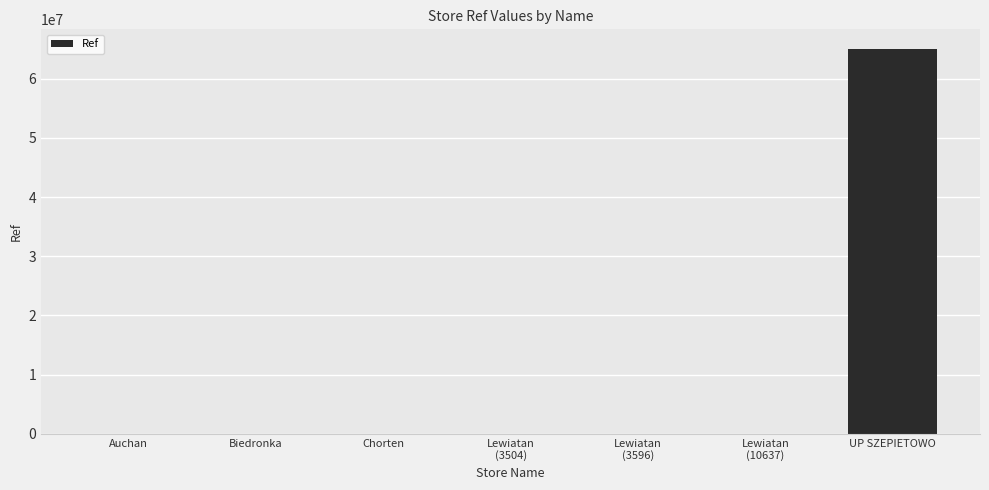

Approximately how many times larger is the value at UP SZEPIETOWO compared to Auchan?

99656.7